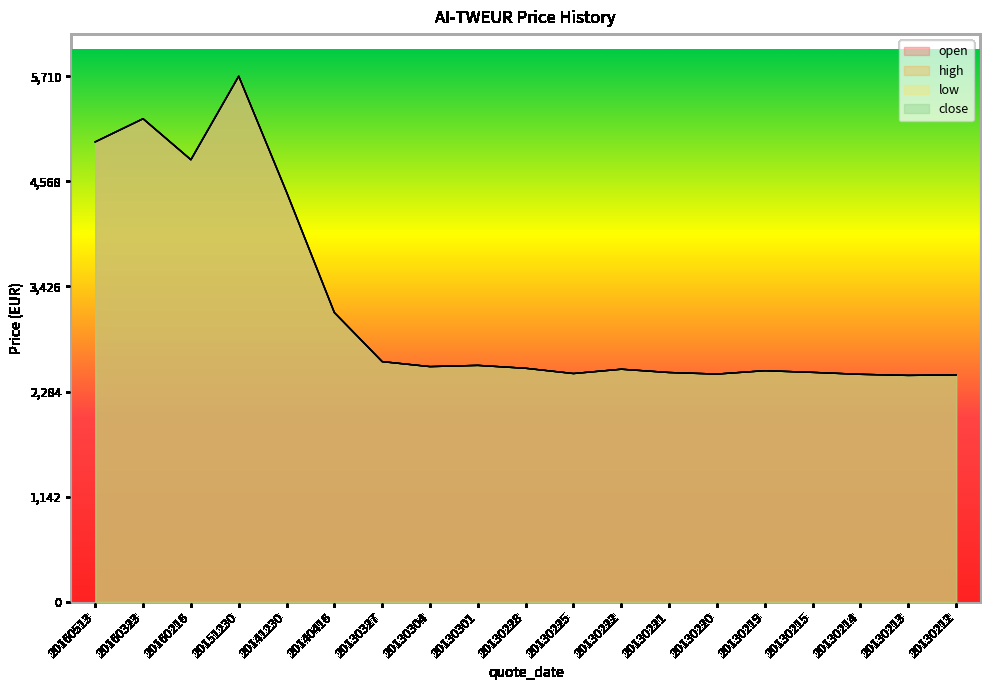

List the series in order of their peak value, lowest first.

open, high, low, close